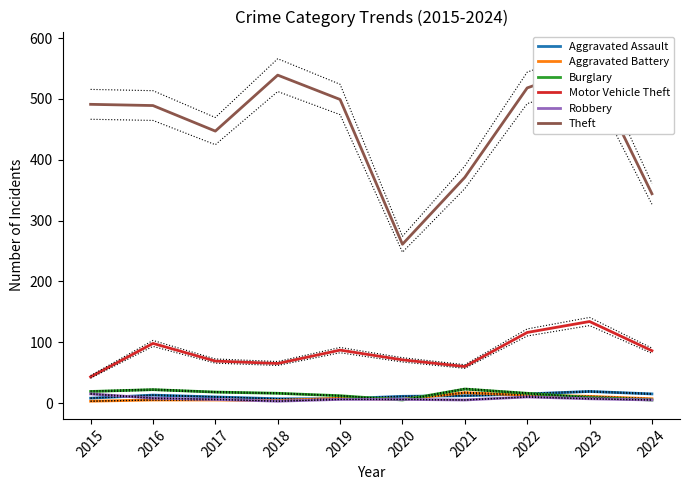

Does the chart have visible grid lines?

No